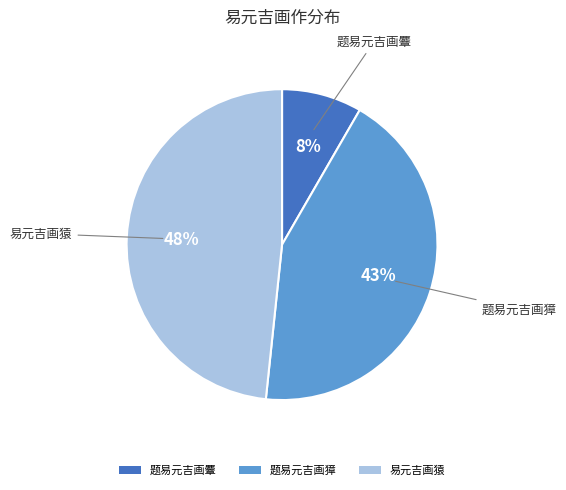

What is the largest slice in the pie chart?

易元吉画猿